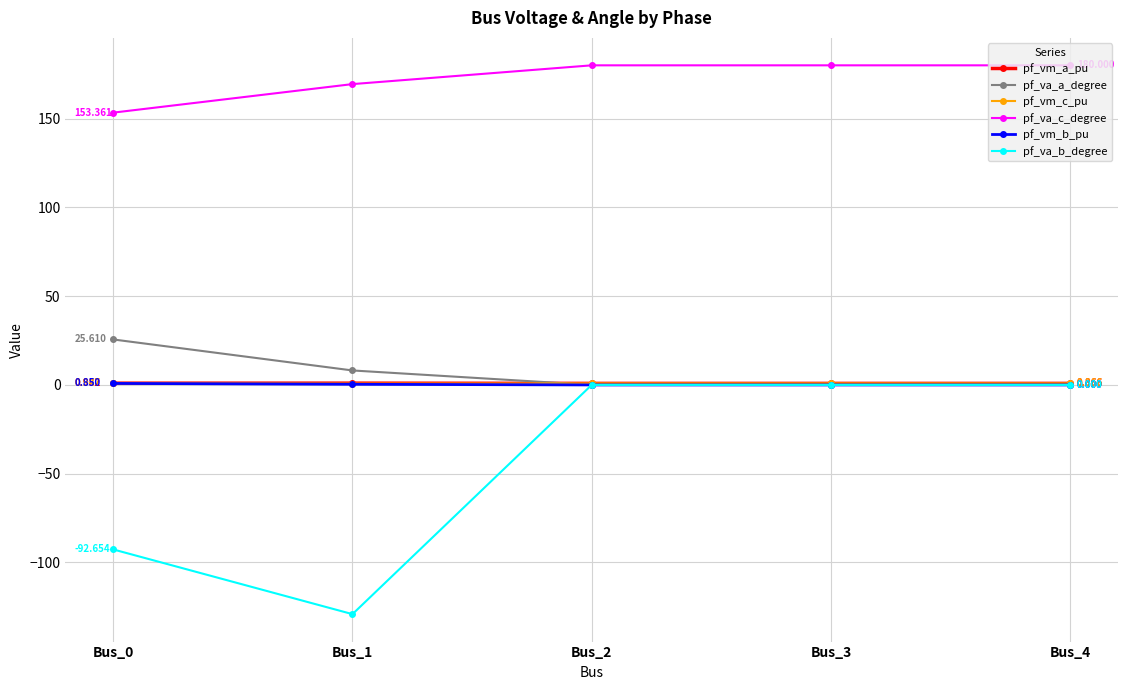

Which series has the widest spread of values?

pf_va_b_degree